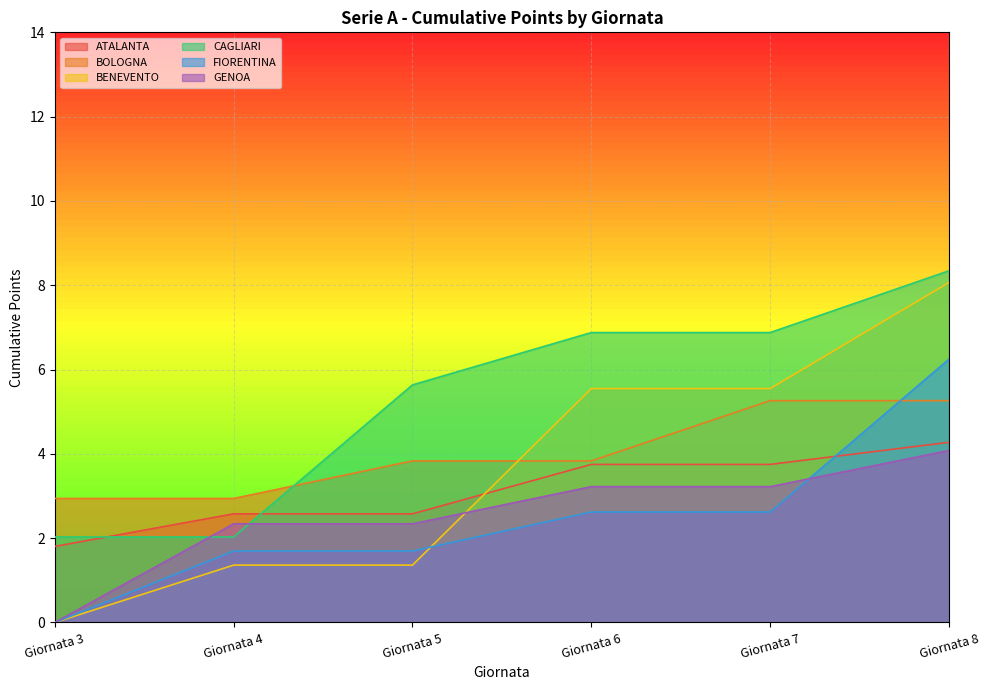

Which label corresponds to the largest value in the chart?

Giornata 8